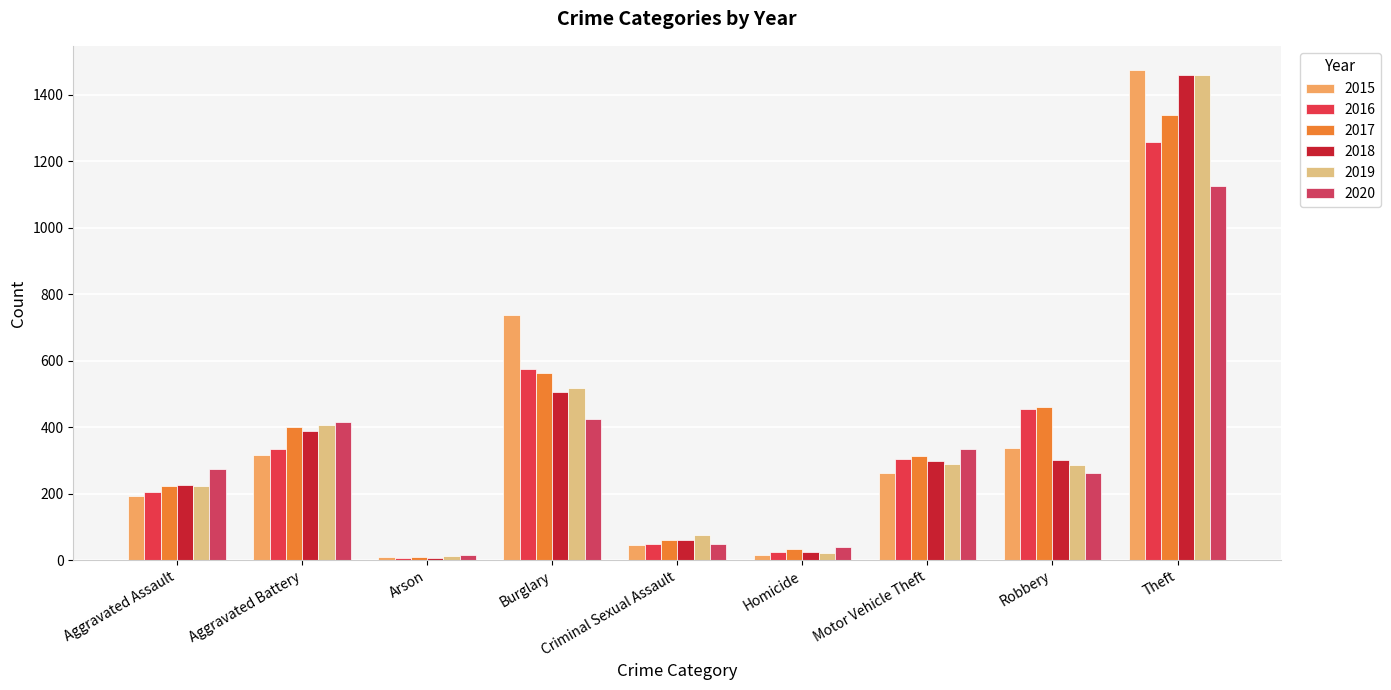

How many bars are there in total?

54